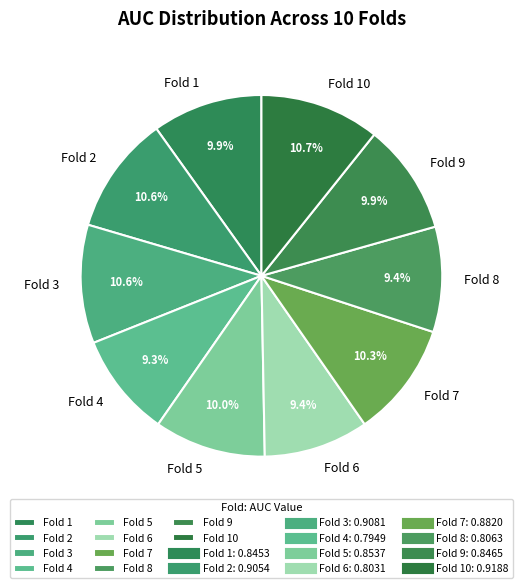

What percentage is the Fold 1 slice, to the nearest percent?

10%